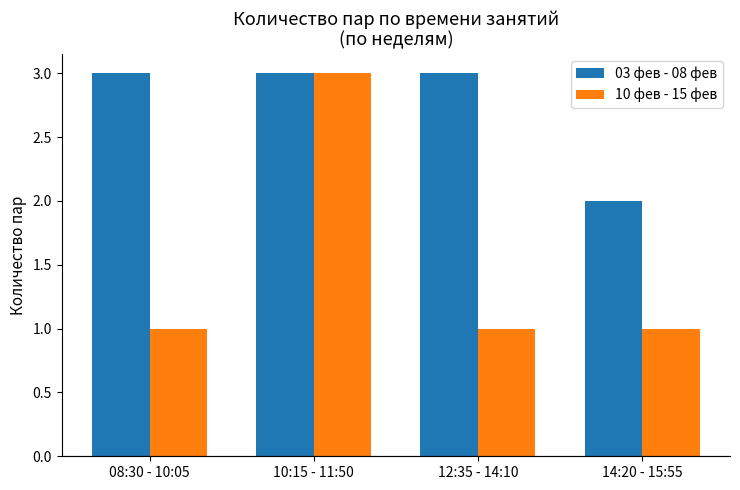

Which category has the highest value in the 10 фев - 15 фев series?

10:15 - 11:50